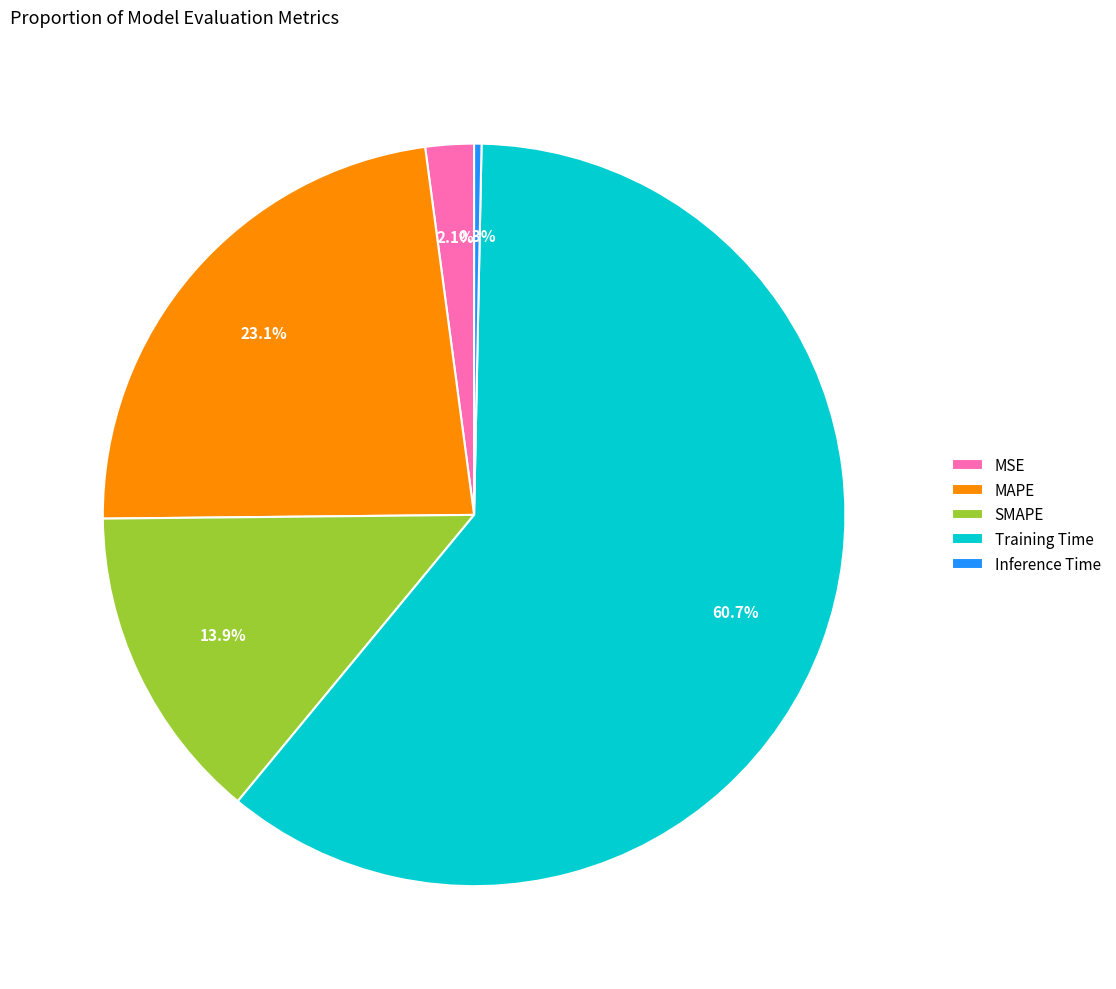

Do SMAPE and MAPE together represent more than half of the pie?

No